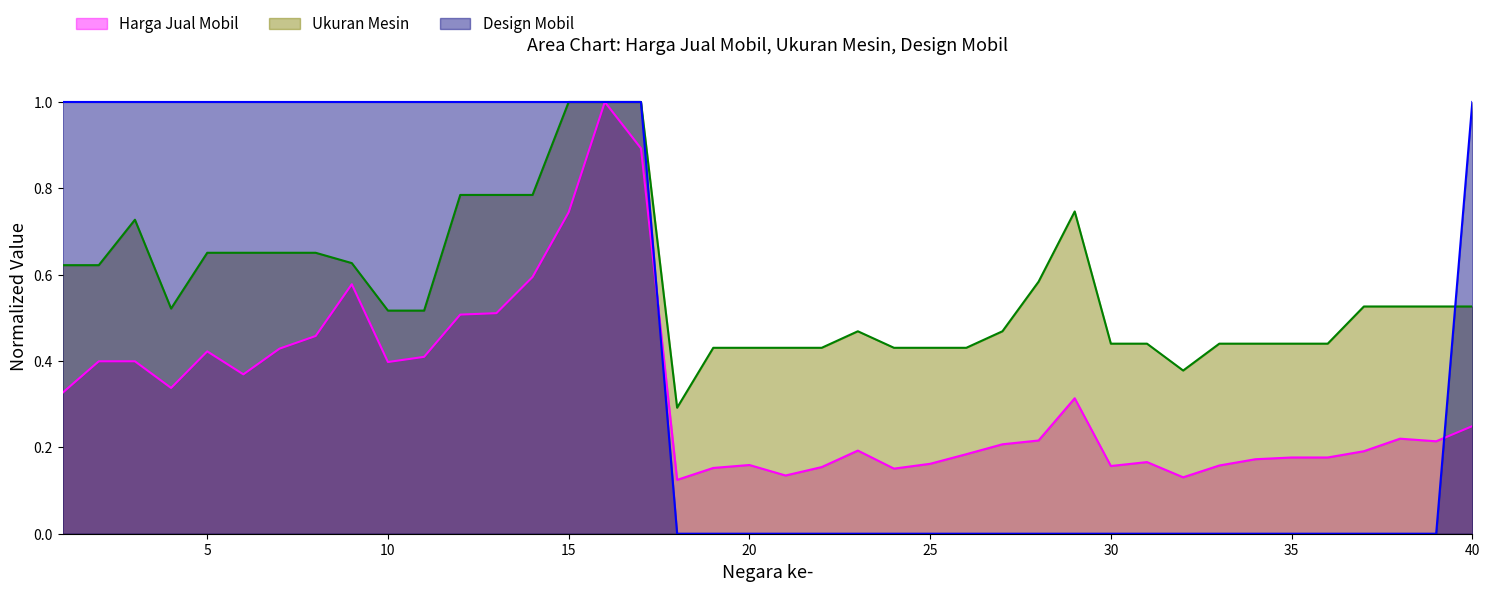

True or false: Harga Jual Mobil and Ukuran Mesin cross at least once.

False